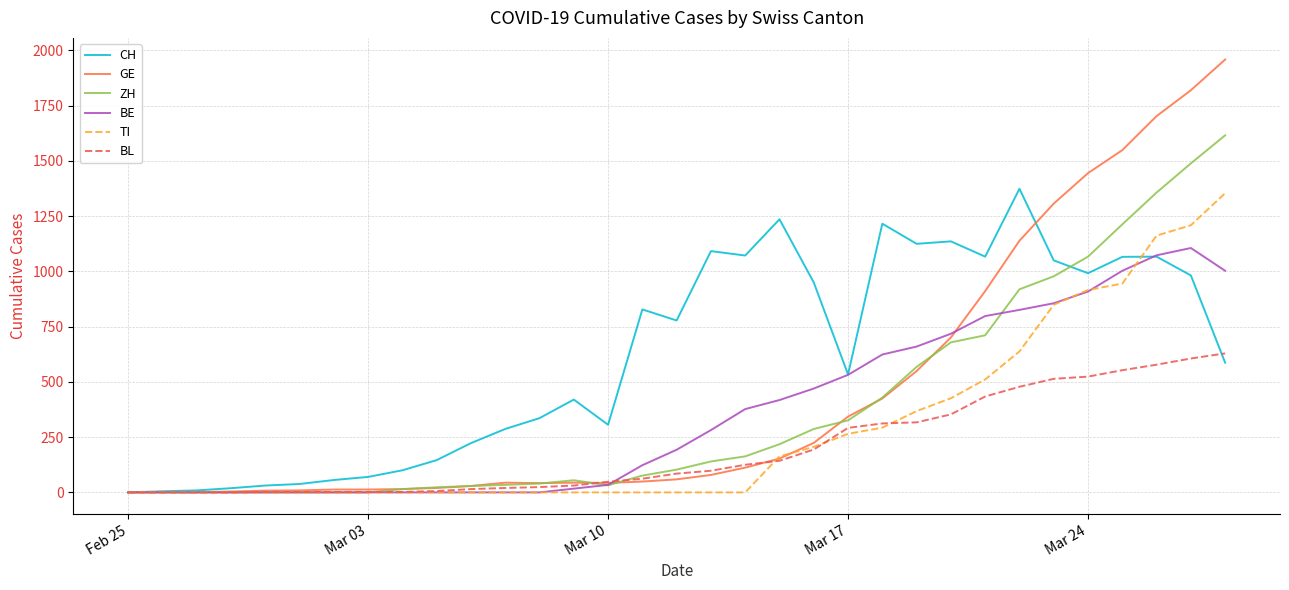

Which series has the widest spread of values?

GE